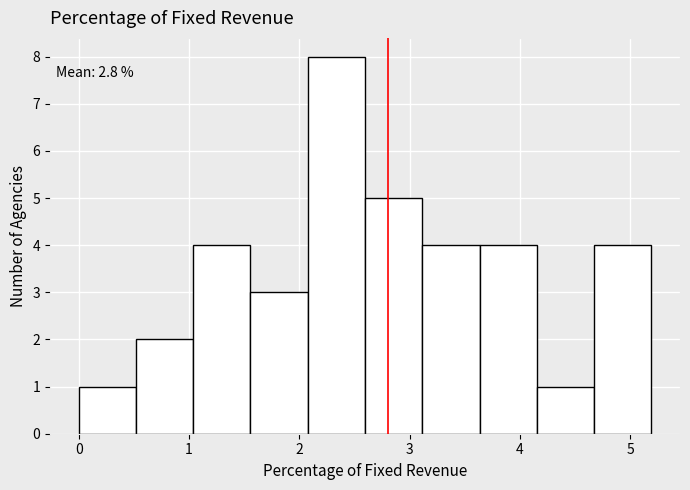

Over which range of the x-axis is the bar tallest?

2.1 to 2.6